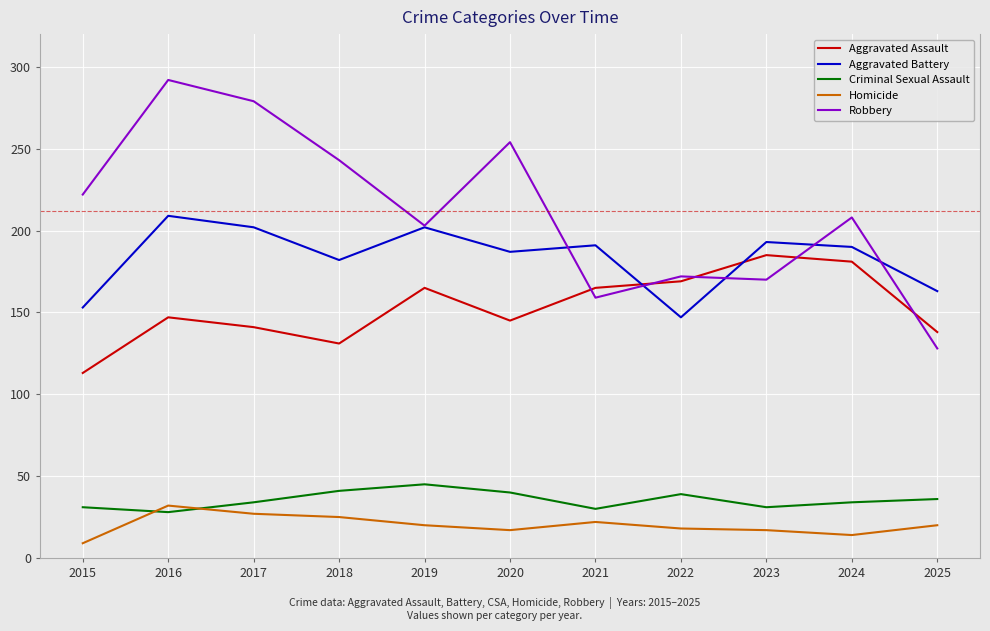

Where is Robbery nearest to the value 210?

2024